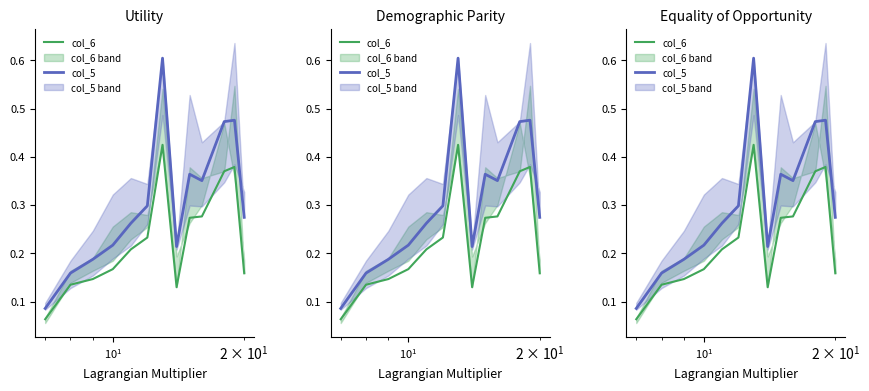

Reading left to right, extract all data points from this chart.

col_6: 0.1	0.1	0.1	0.2	0.2	0.2	0.4	0.1	0.3	0.3	0.4	0.4	0.2
col_5: 0.1	0.2	0.2	0.2	0.3	0.3	0.6	0.2	0.4	0.4	0.5	0.5	0.3